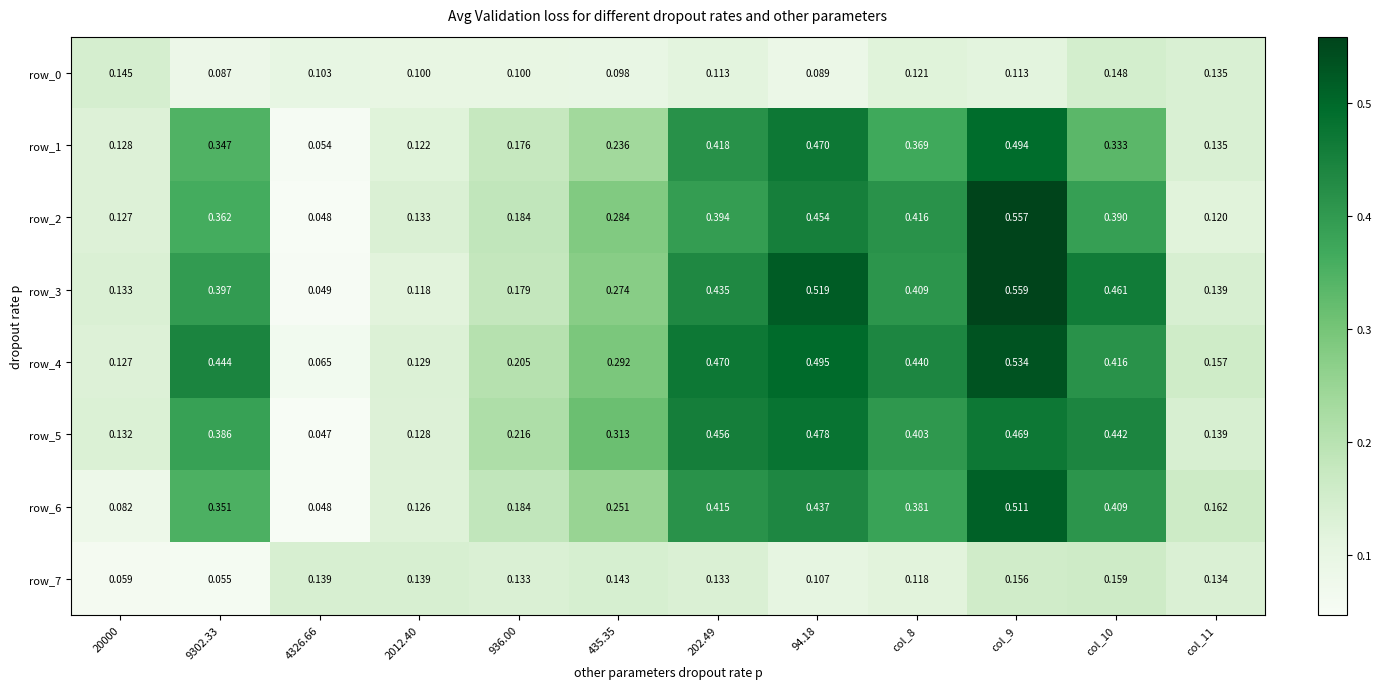

At which label is row_0 closest to 0?

9302.33